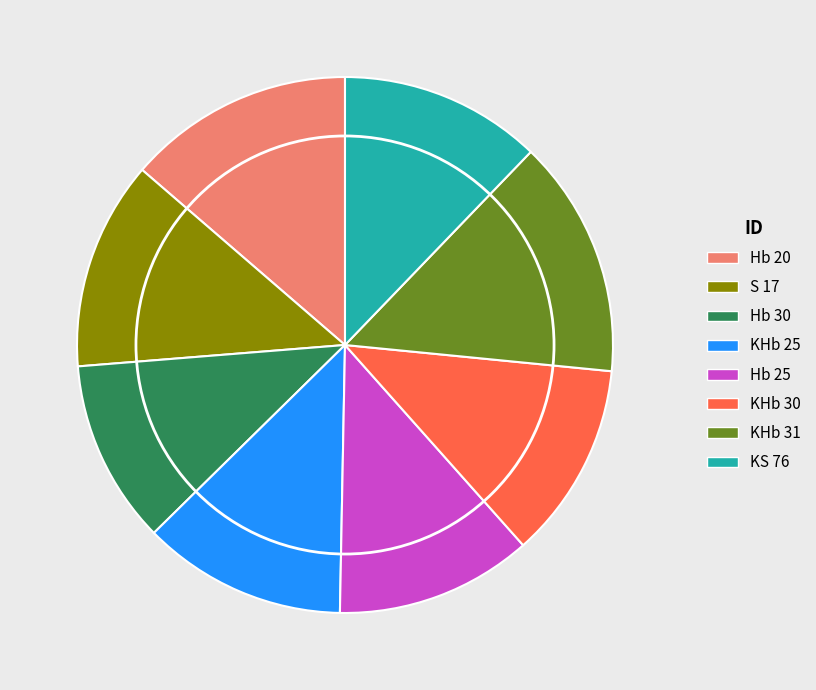

Is it true that Hb 20 is 25% of the pie?

False